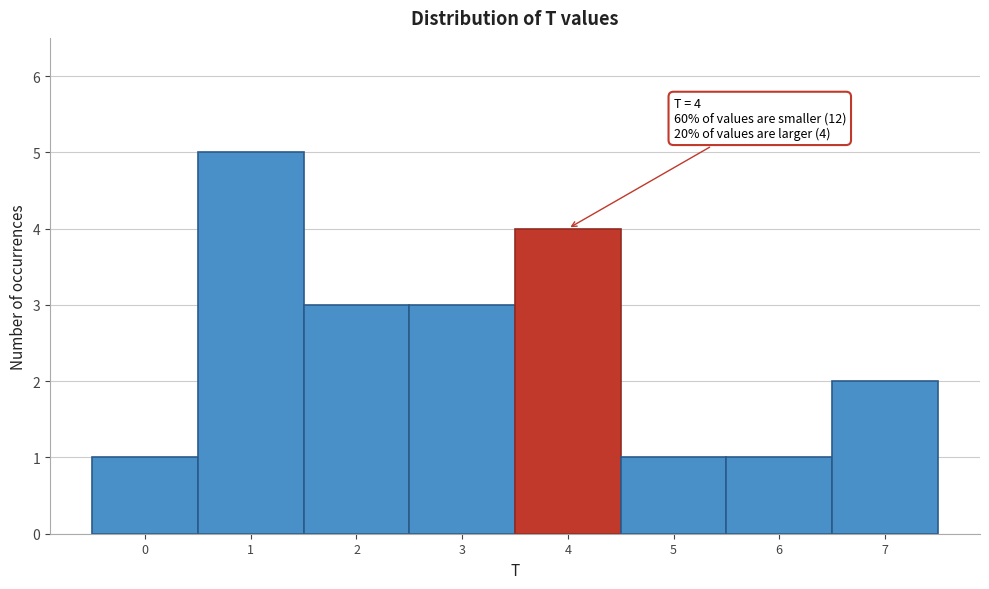

Reading left to right, transcribe all the data shown in this chart.

0=1	1=5	2=3	3=3	4=4	5=1	6=1	7=2